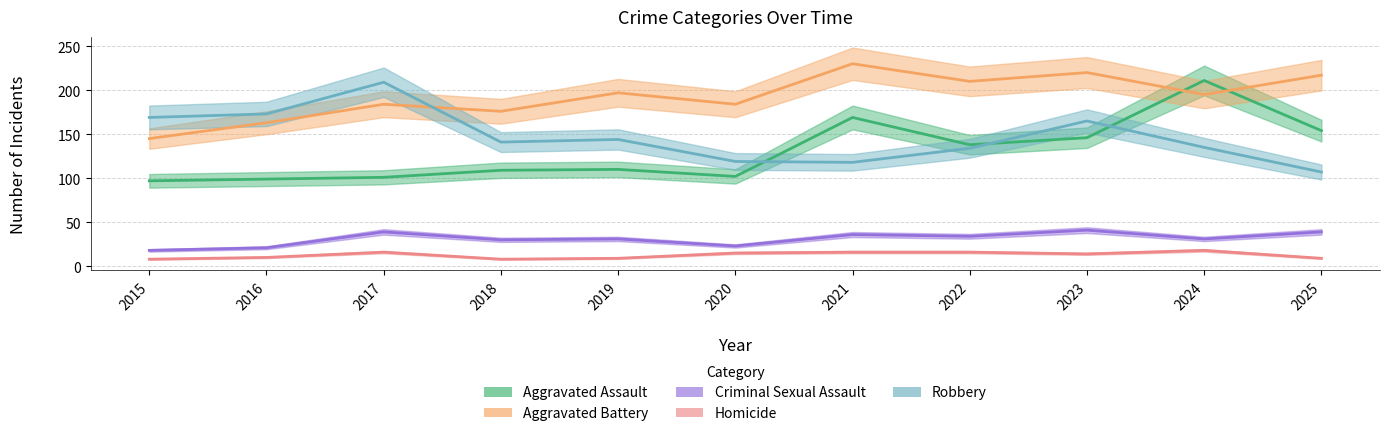

List the labels in order of Aggravated Assault value, largest first.

2024, 2021, 2025, 2023, 2022, 2019, 2018, 2020, 2017, 2016, 2015